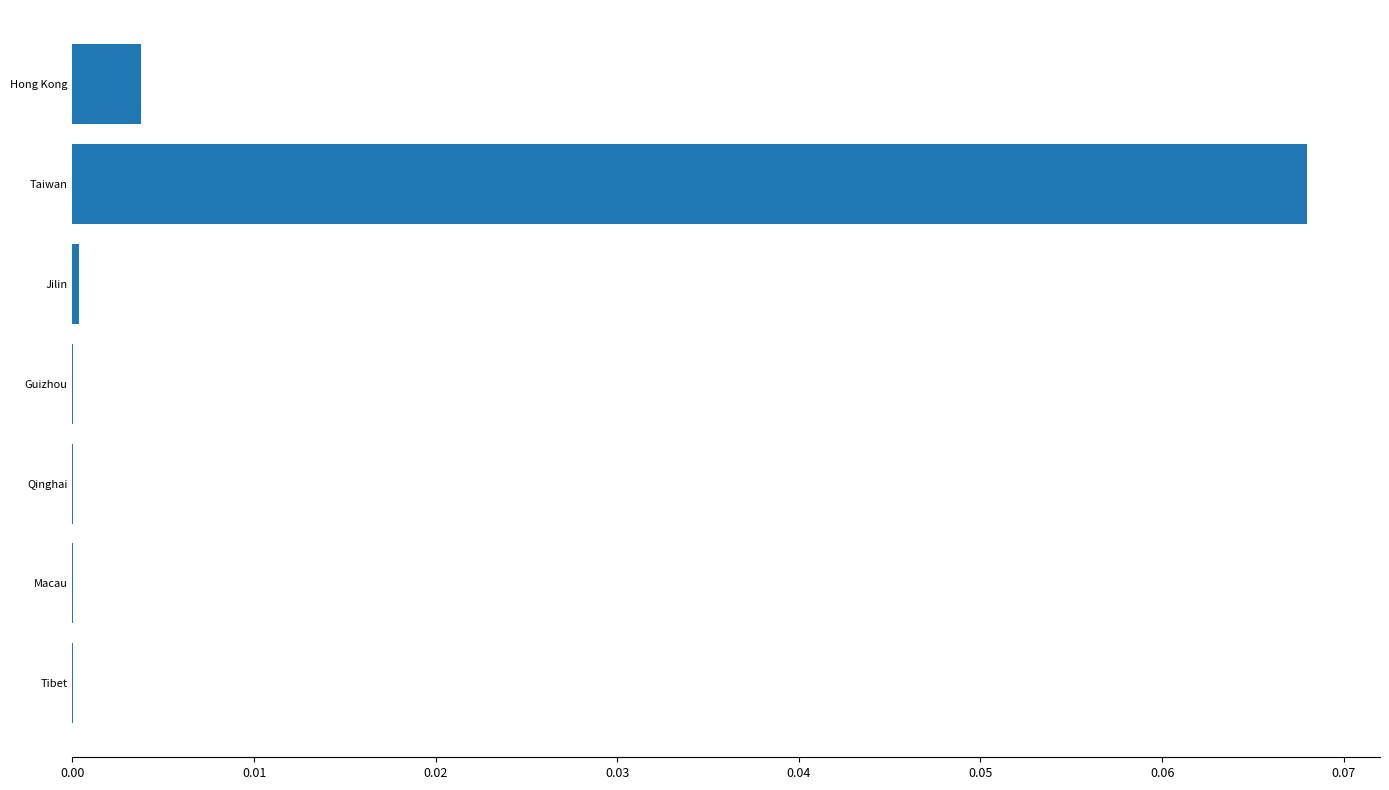

How many series are shown in this chart?

1